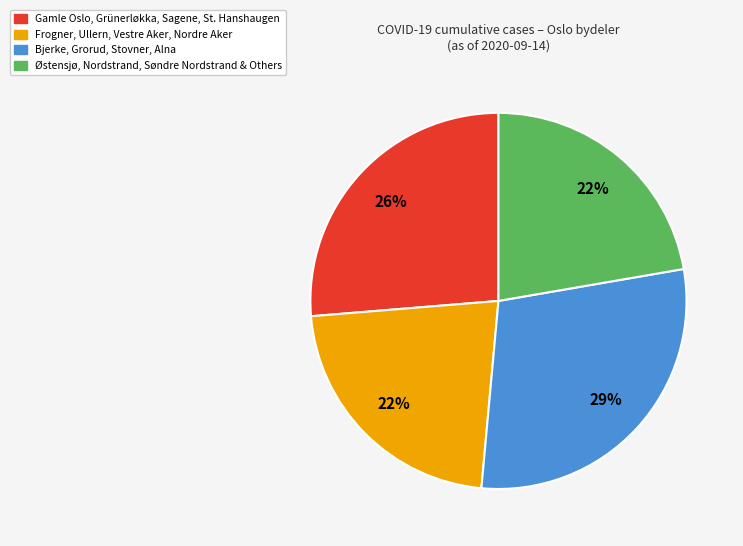

Does any single category account for the majority?

No